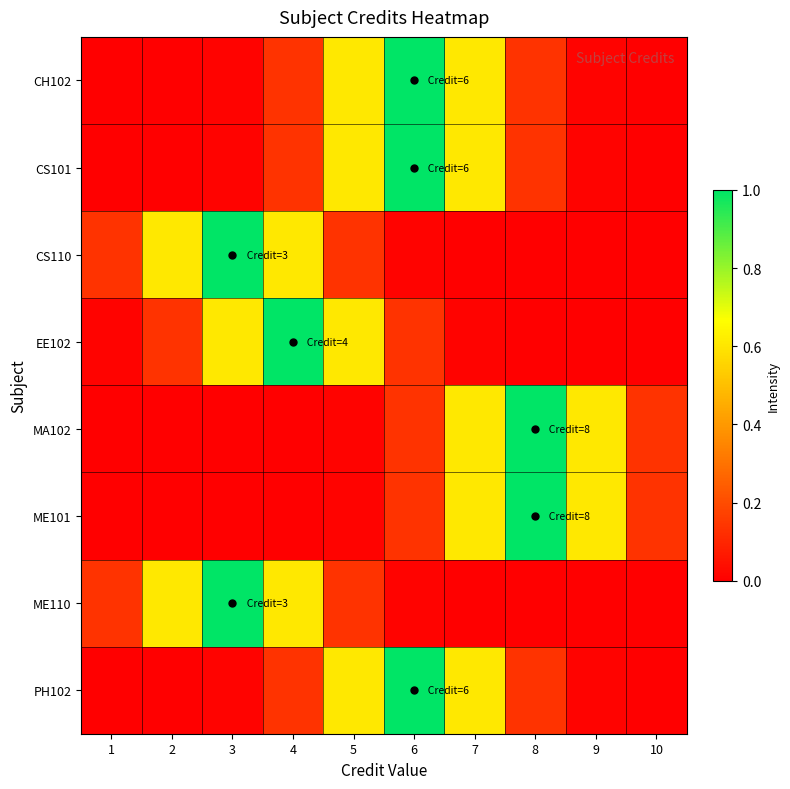

Which label corresponds to the largest value in the chart?

6